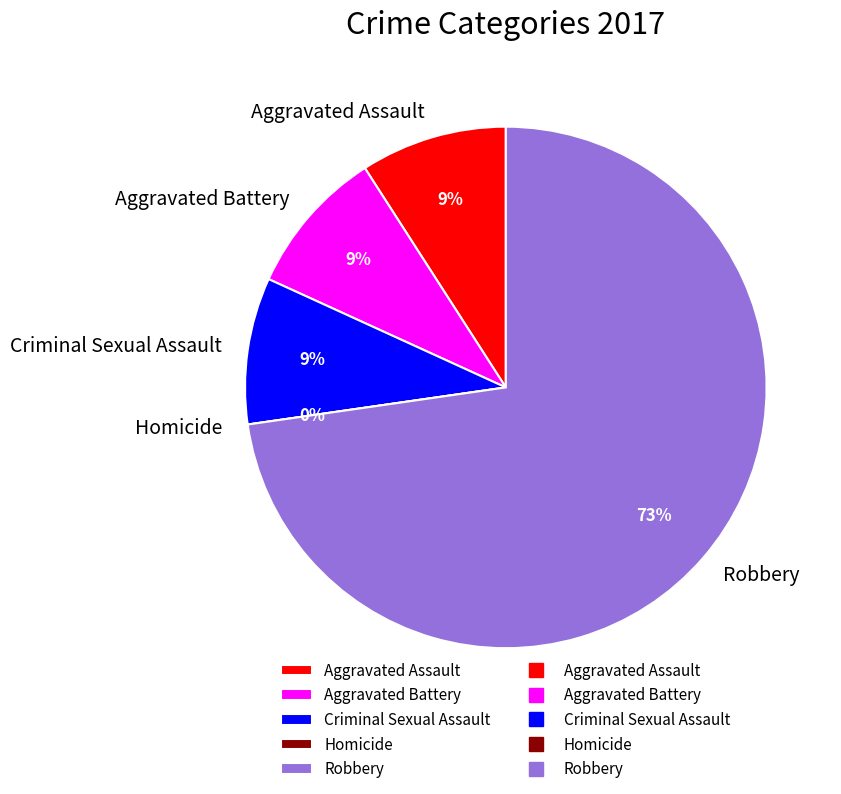

Rank the categories by value from highest to lowest.

Robbery, Aggravated Assault, Aggravated Battery, Criminal Sexual Assault, Homicide